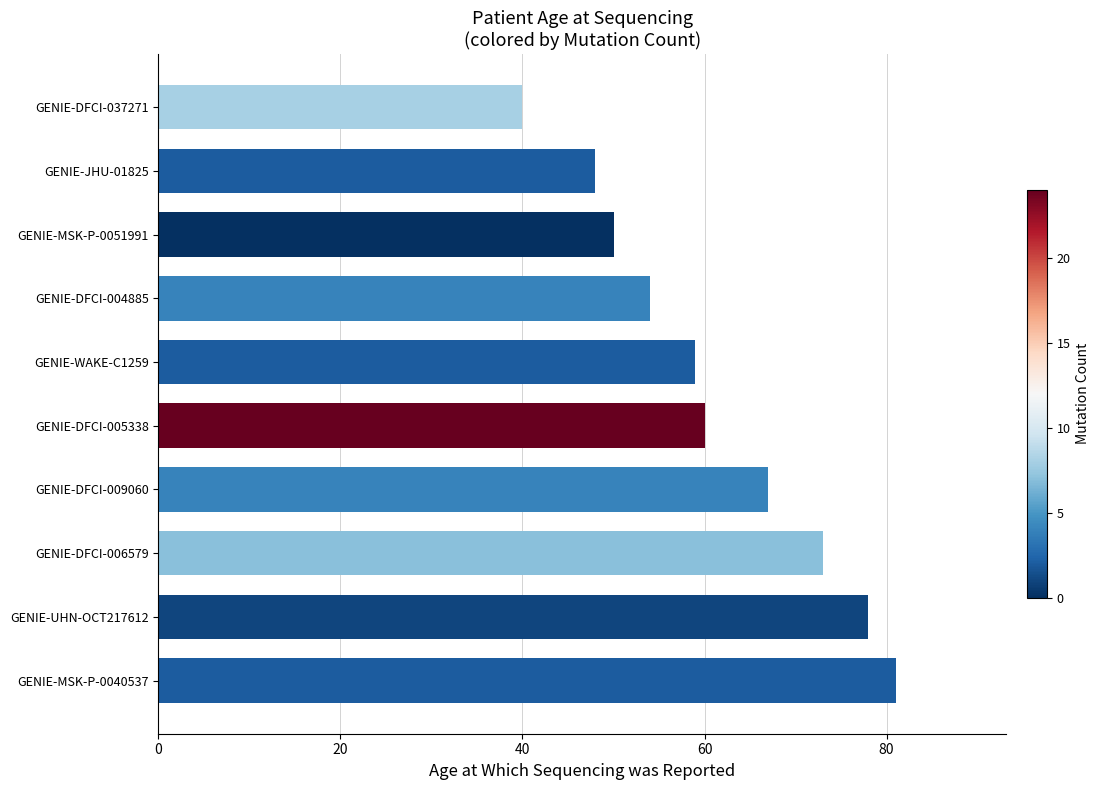

Rank the categories by value from lowest to highest.

GENIE-DFCI-037271, GENIE-JHU-01825, GENIE-MSK-P-0051991, GENIE-DFCI-004885, GENIE-WAKE-C1259, GENIE-DFCI-005338, GENIE-DFCI-009060, GENIE-DFCI-006579, GENIE-UHN-OCT217612, GENIE-MSK-P-0040537